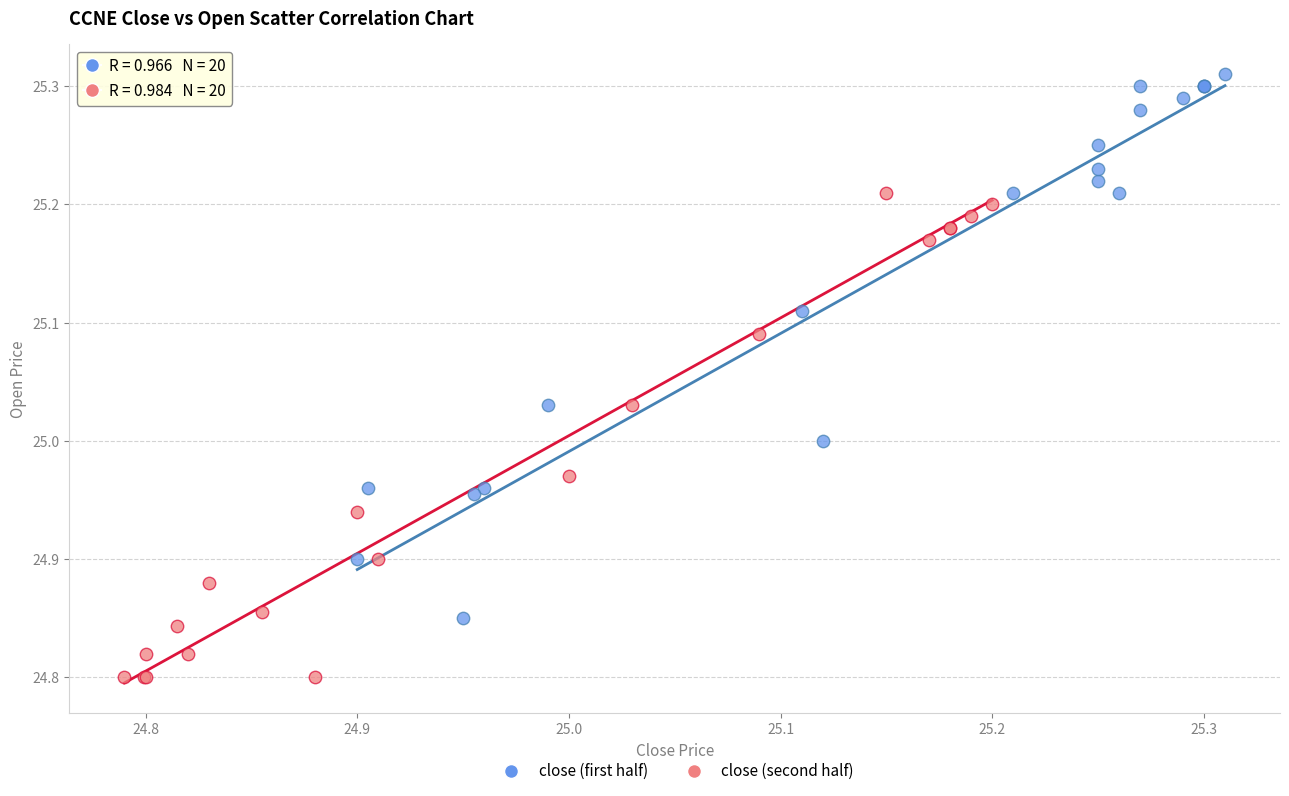

Which series contains the lowest Y value?

close (second half)